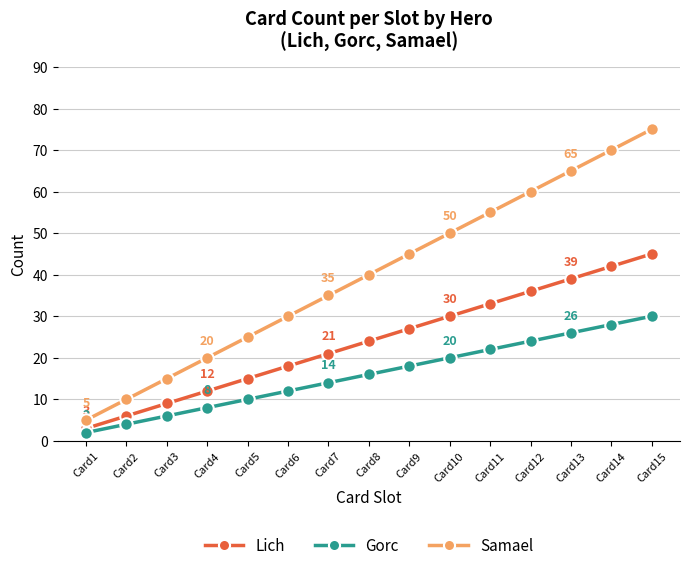

At how many categories does at least one series exceed 69?

2